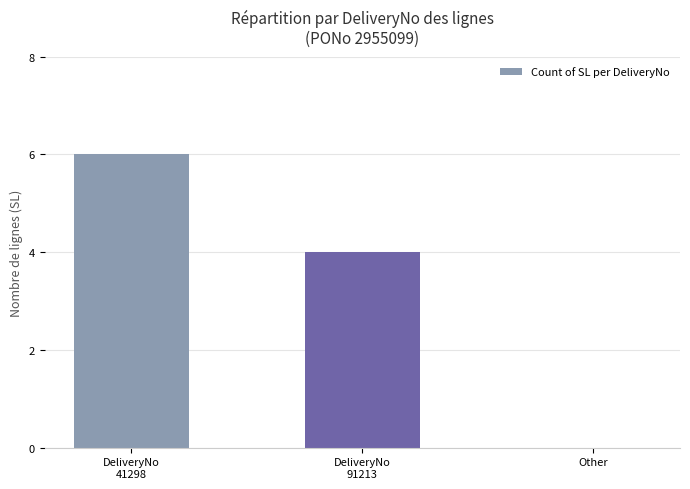

How many categories are shown in the chart?

3